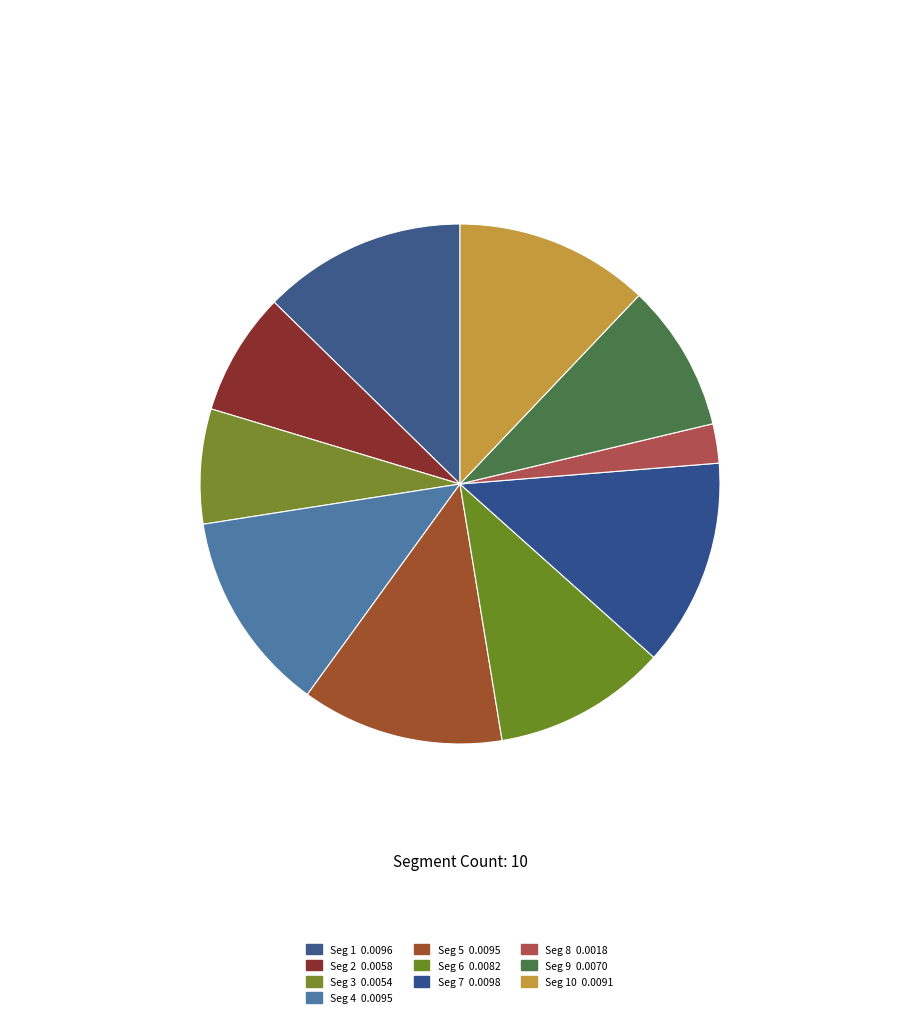

Which category has the biggest portion of the pie?

signal segment 7